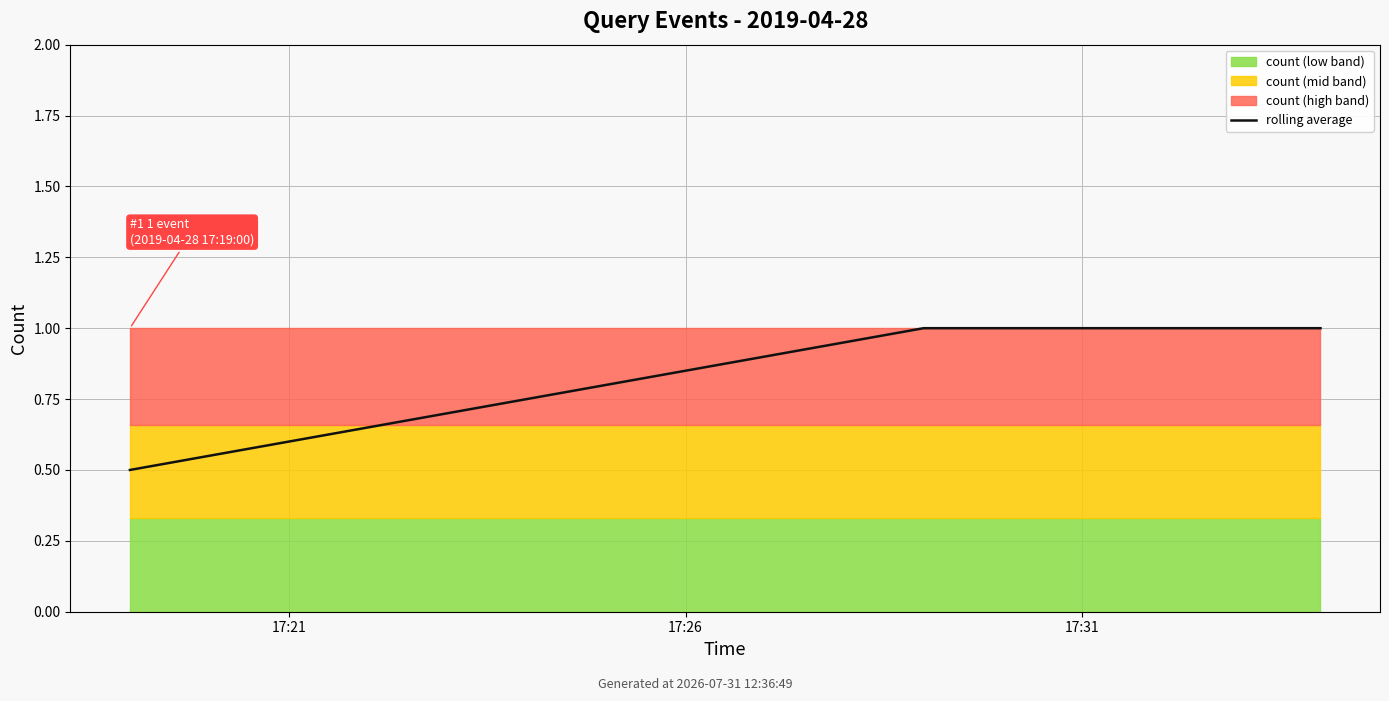

Is it true that the value at 17:31 is 1.0?

True